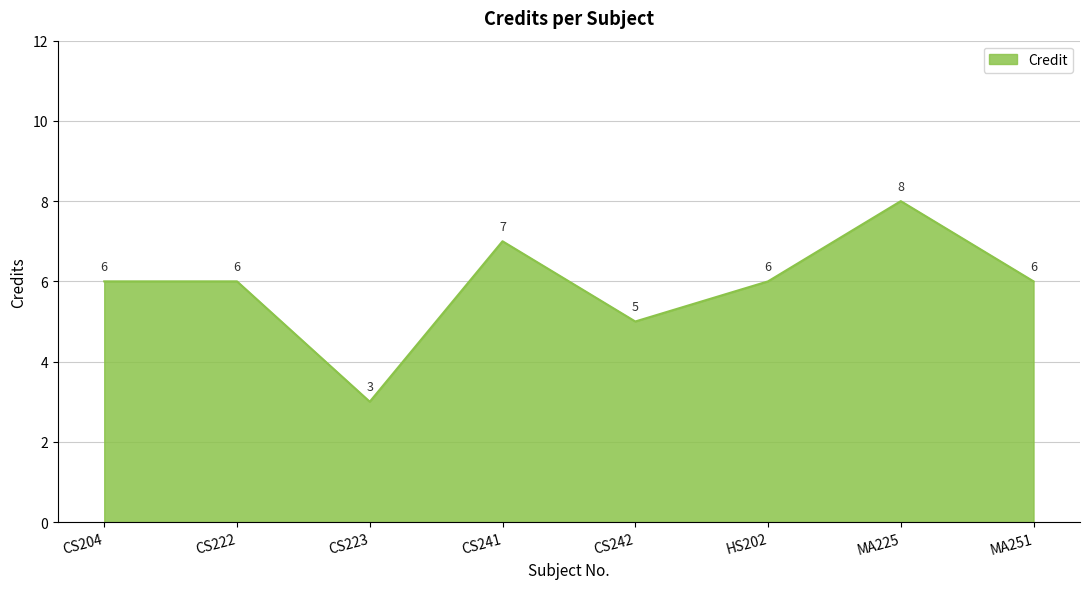

At which category does the data reach its first local valley?

CS223